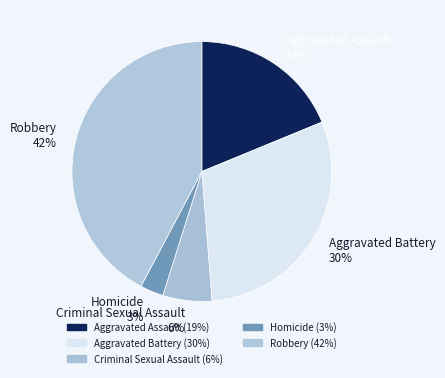

What is the ratio of the value at Criminal Sexual Assault to the value at Aggravated Assault?

0.3